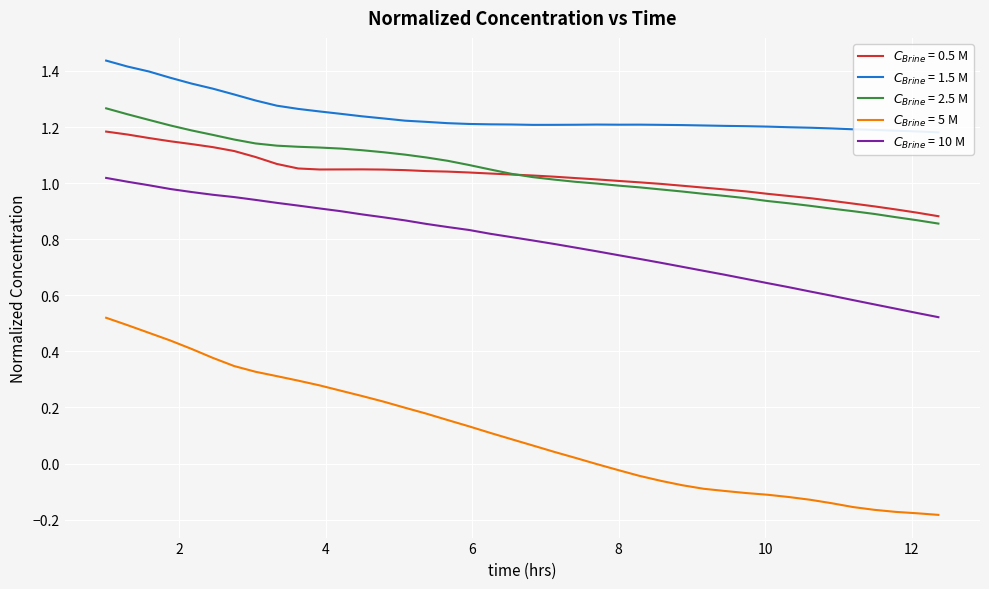

In $C_{Brine}$ = 1.5 M, how many points are higher than both neighbors (excluding endpoints)?

2